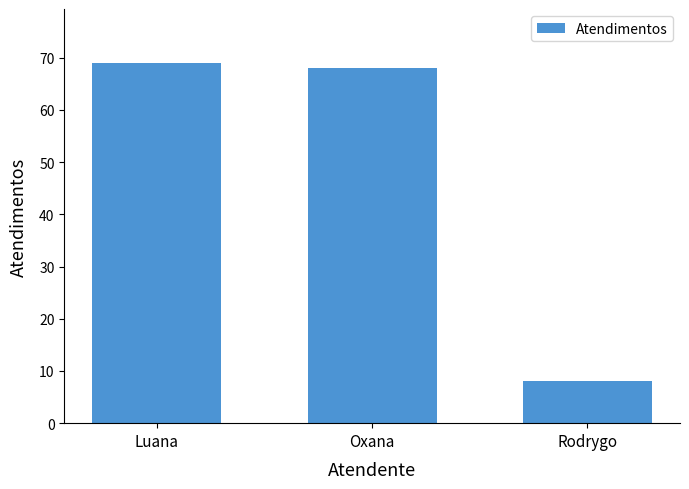

Count the number of data series in this chart.

1